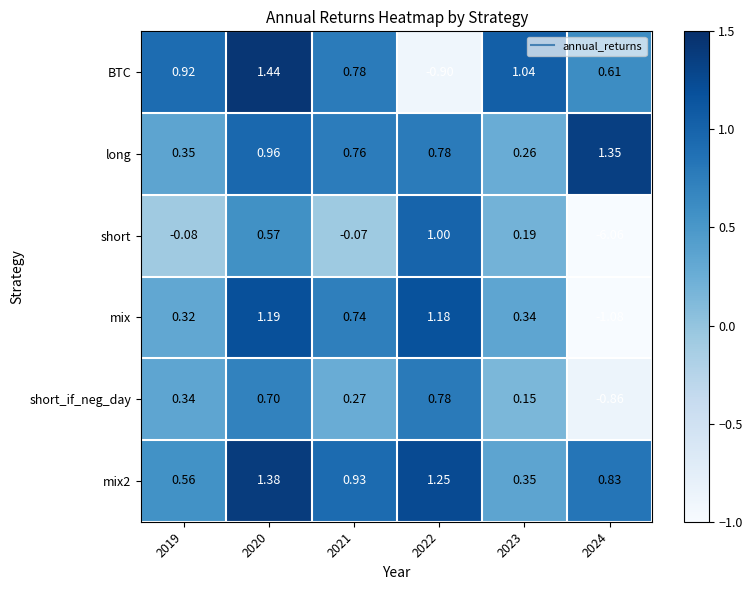

Which series has the widest spread of values?

short